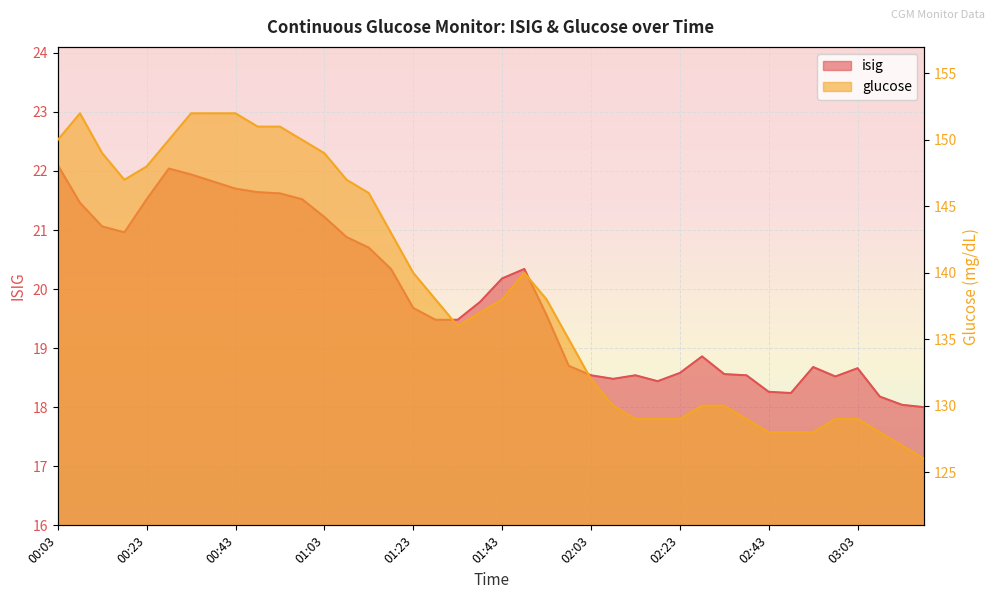

Where does the glucose series first go above 138?

00:03